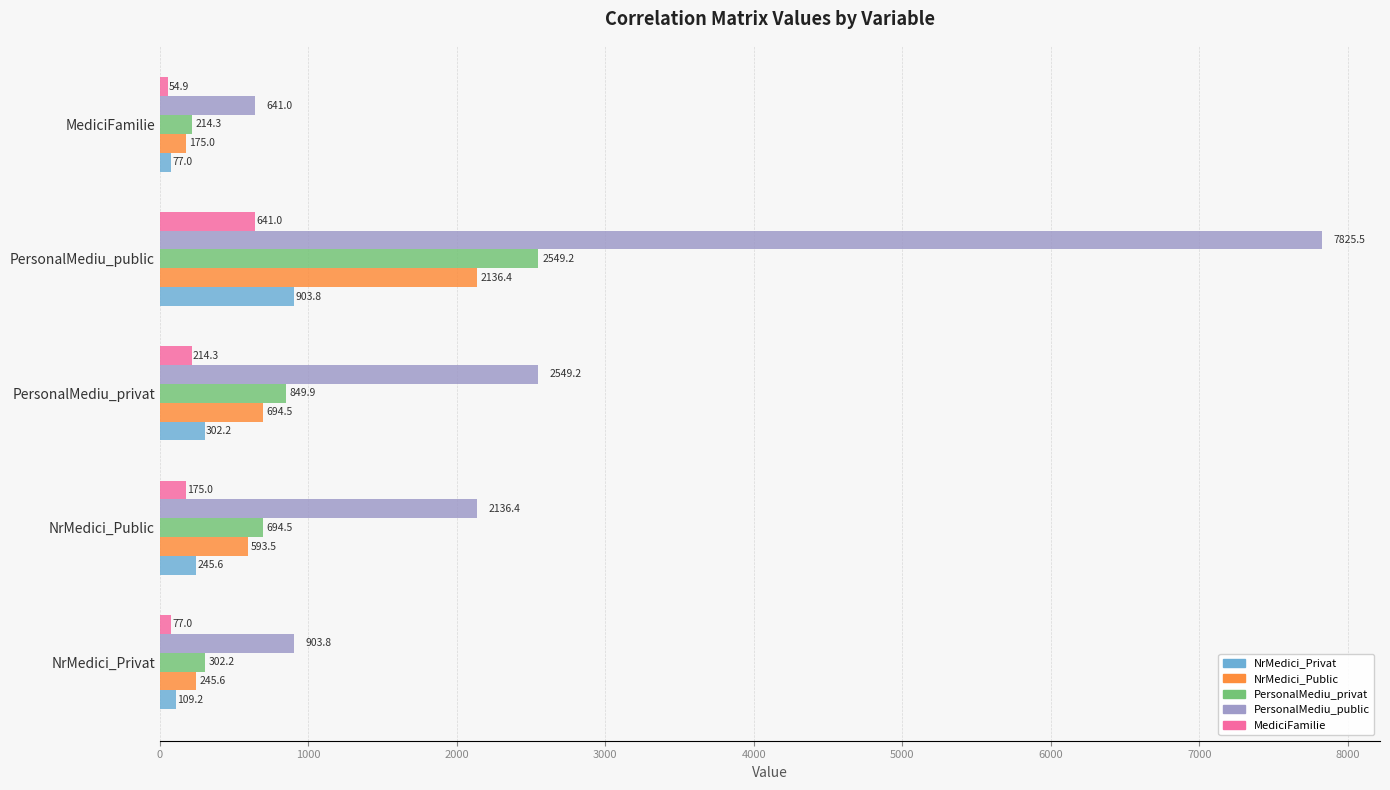

Rank the series by their maximum value, from lowest to highest.

MediciFamilie, NrMedici_Privat, NrMedici_Public, PersonalMediu_privat, PersonalMediu_public